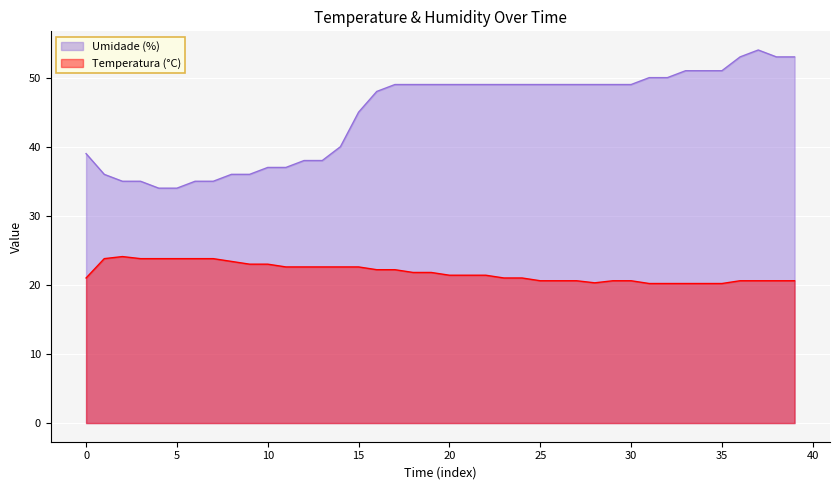

How many lines are shown in the chart?

2